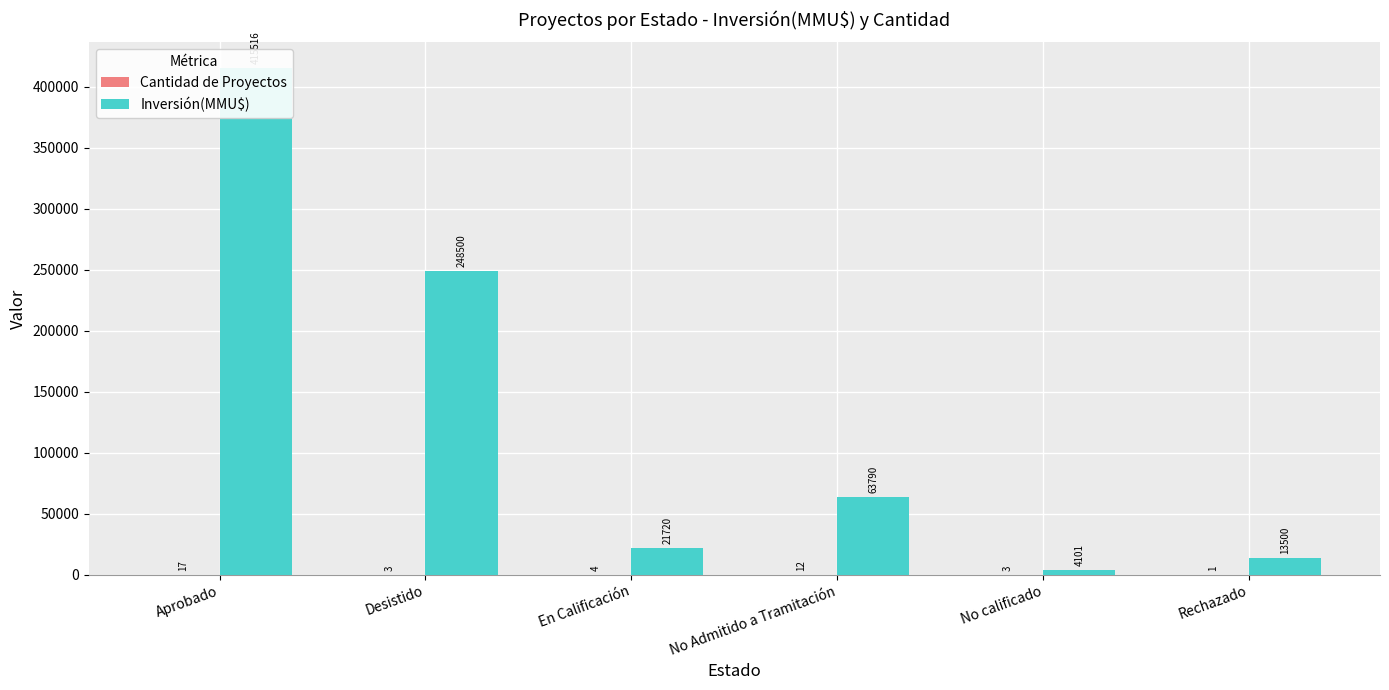

The value of Cantidad de Proyectos at No calificado is 1. True or false?

False